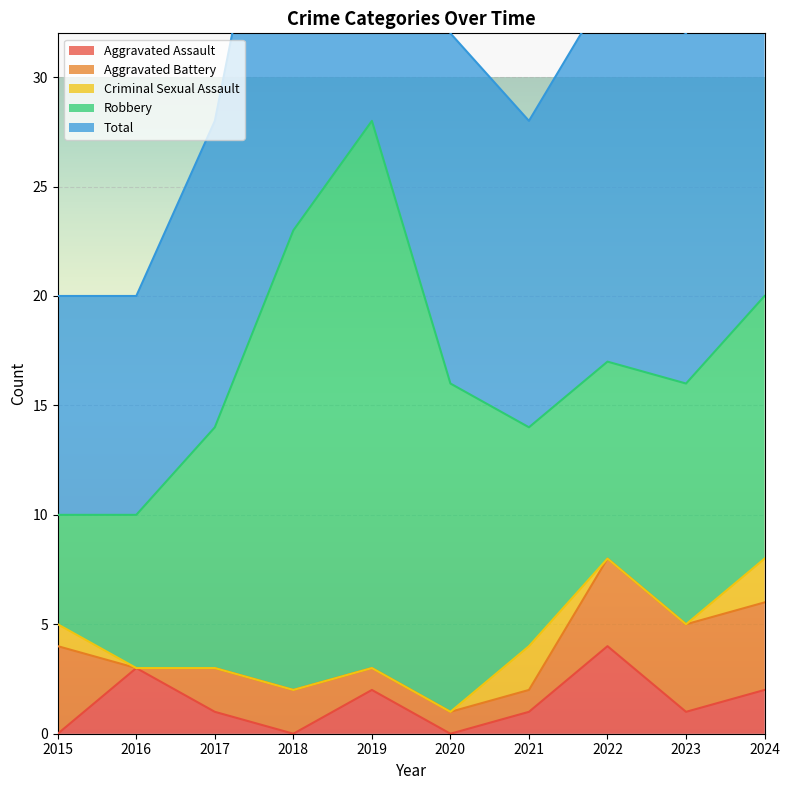

Reading left to right, list all the values displayed in this chart.

Aggravated Assault: 2015=0	2016=3	2017=1	2018=0	2019=2	2020=0	2021=1	2022=4	2023=1	2024=2
Aggravated Battery: 2015=4	2016=0	2017=2	2018=2	2019=1	2020=1	2021=1	2022=4	2023=4	2024=4
Criminal Sexual Assault: 2015=1	2016=0	2017=0	2018=0	2019=0	2020=0	2021=2	2022=0	2023=0	2024=2
Robbery: 2015=5	2016=7	2017=11	2018=21	2019=25	2020=15	2021=10	2022=9	2023=11	2024=12
Total: 2015=10	2016=10	2017=14	2018=23	2019=28	2020=16	2021=14	2022=17	2023=16	2024=20